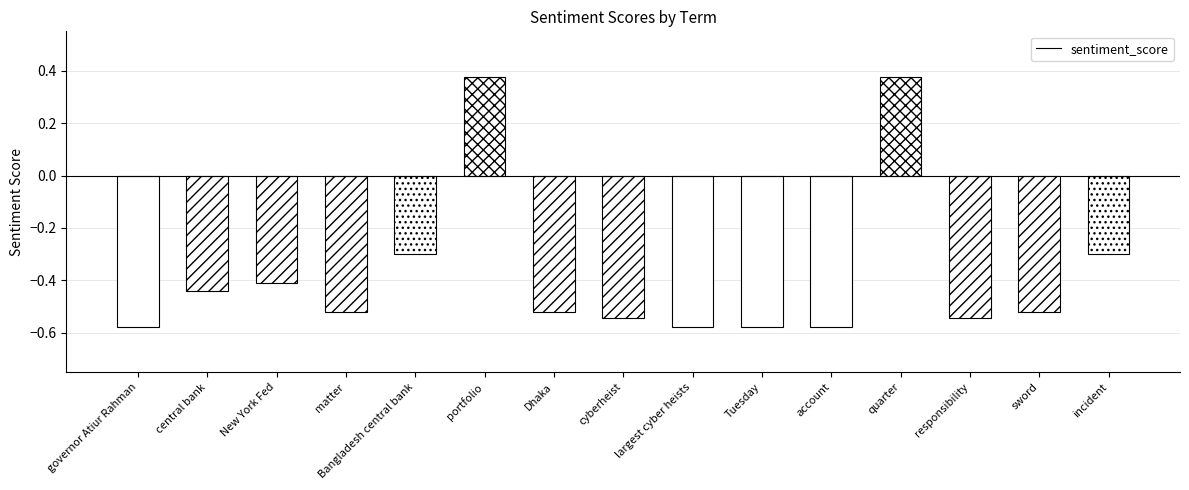

Reading right to left, extract all data points from this chart.

incident=-0.3	sword=-0.5	responsibility=-0.5	quarter=0.4	account=-0.6	Tuesday=-0.6	largest cyber heists=-0.6	cyberheist=-0.5	Dhaka=-0.5	portfolio=0.4	Bangladesh central bank=-0.3	matter=-0.5	New York Fed=-0.4	central bank=-0.4	governor Atiur Rahman=-0.6